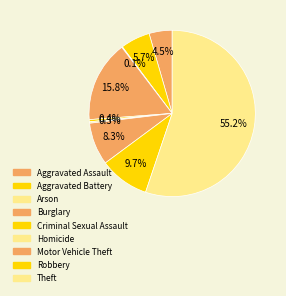

To the nearest percent, what is the difference between the Theft and Aggravated Assault slice percentages?

51%